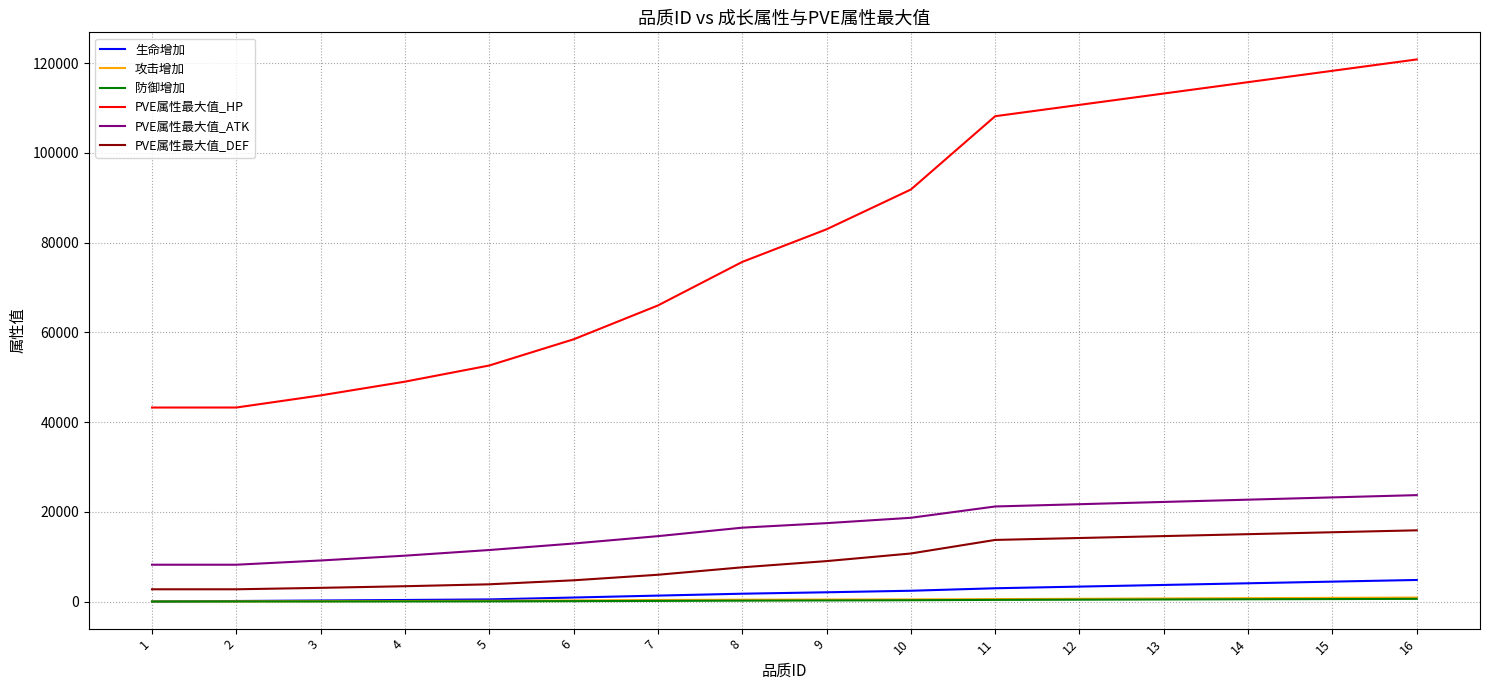

Between 8 and 16, which series saw the biggest shift?

PVE属性最大值_HP